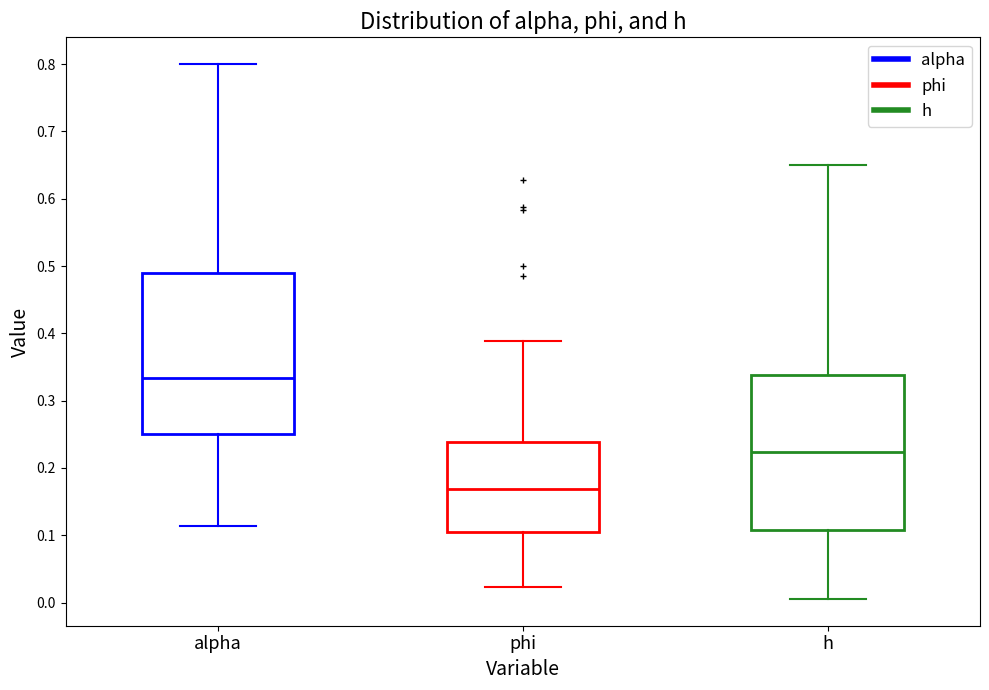

Which box's median line is the highest?

alpha